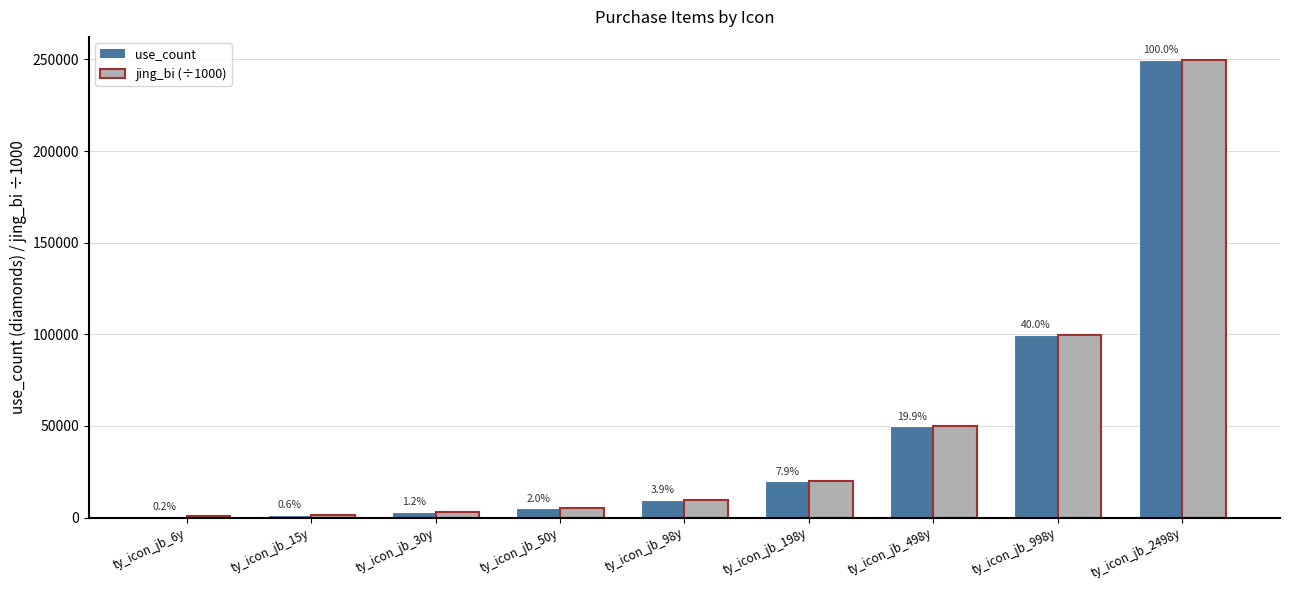

What is the difference between the maximum and minimum values in the use_count series?

249200